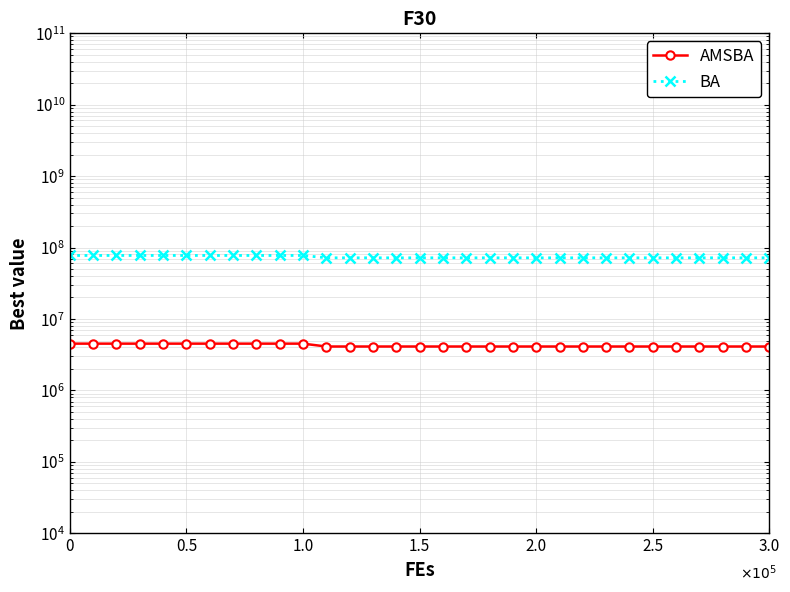

The value of BA at 18 is 102725420. True or false?

False